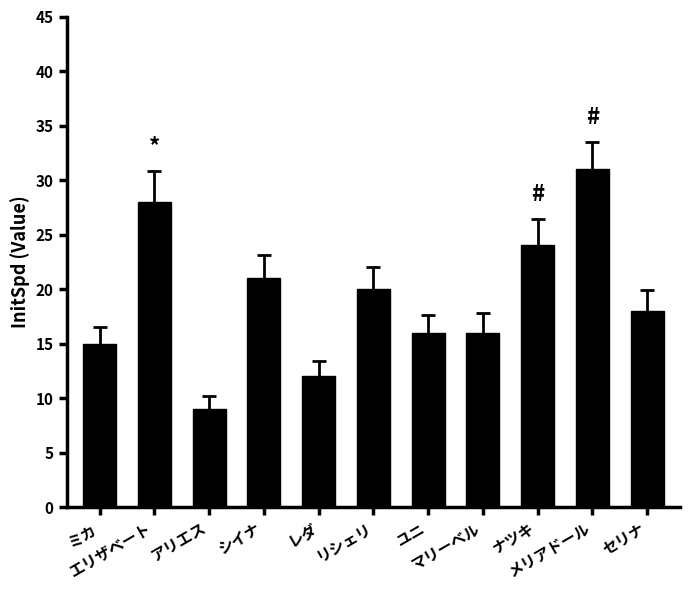

Are the bars horizontal?

No